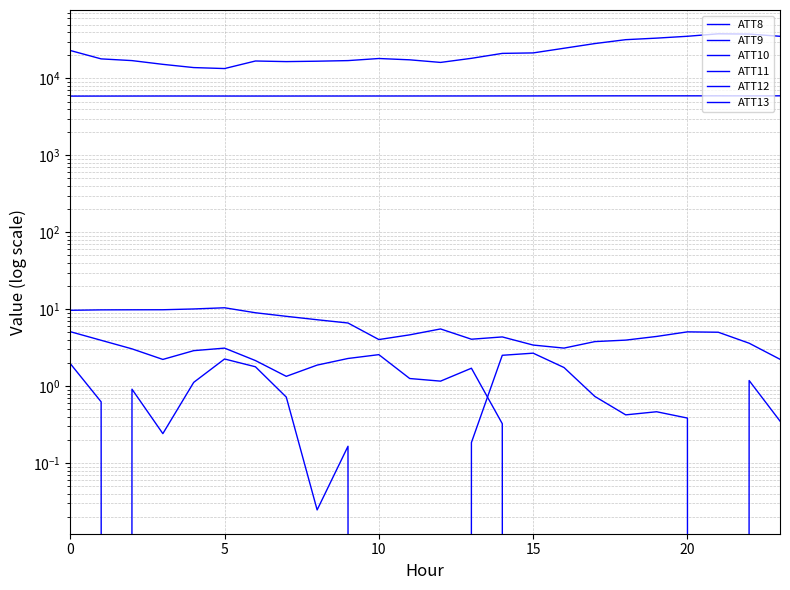

Which has a higher value, 20 or 17?

20